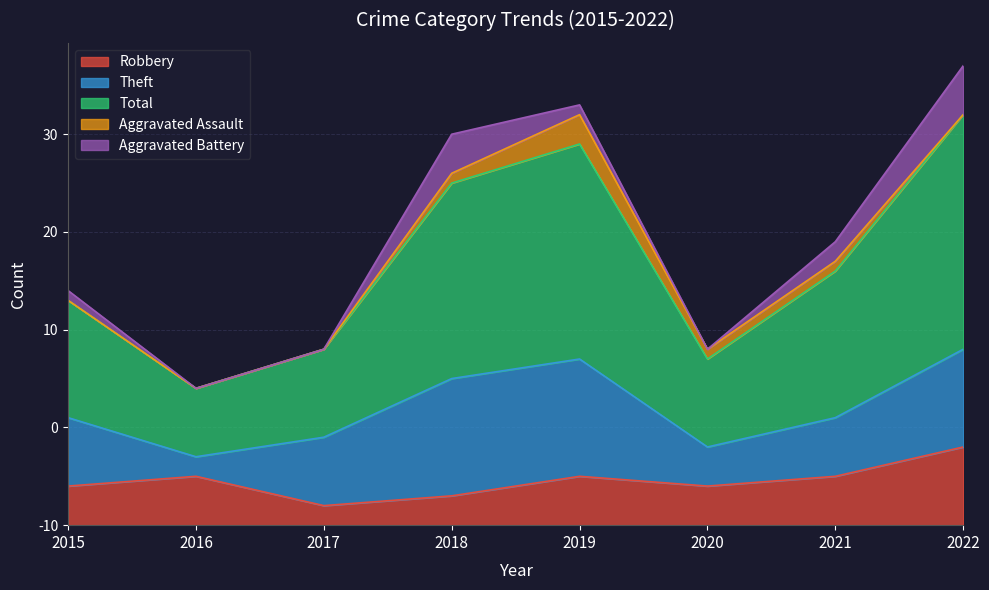

Reading left to right, list all the values displayed in this chart.

Robbery: 4	5	2	3	5	4	5	8
Theft: 7	2	7	12	12	4	6	10
Total: 12	7	9	20	22	9	15	24
Aggravated Assault: 0	0	0	1	3	1	1	0
Aggravated Battery: 1	0	0	4	1	0	2	5